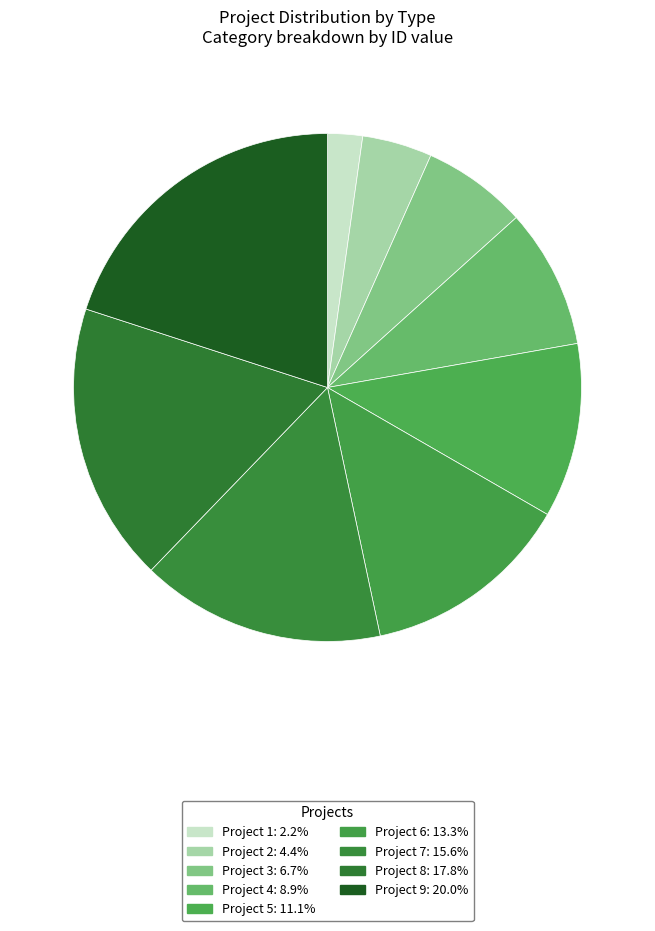

How many slices are in this pie chart?

9